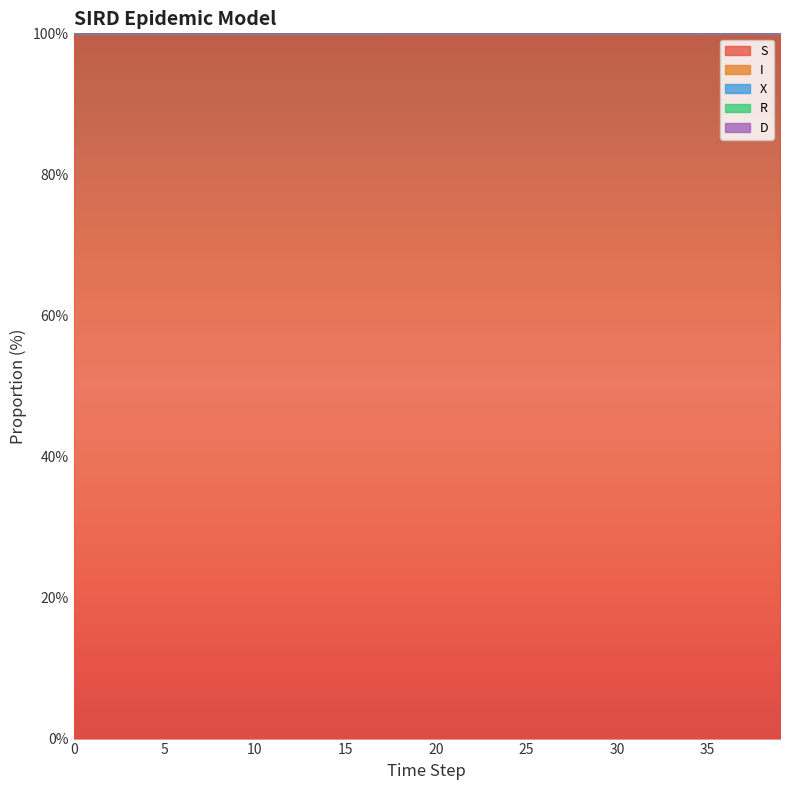

What is the greatest value displayed?

100.0